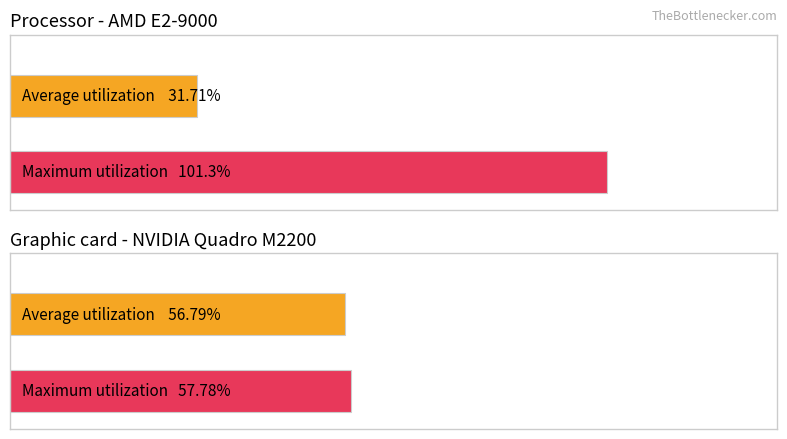

List the series in order of their peak value, lowest first.

Average utilization, Maximum utilization